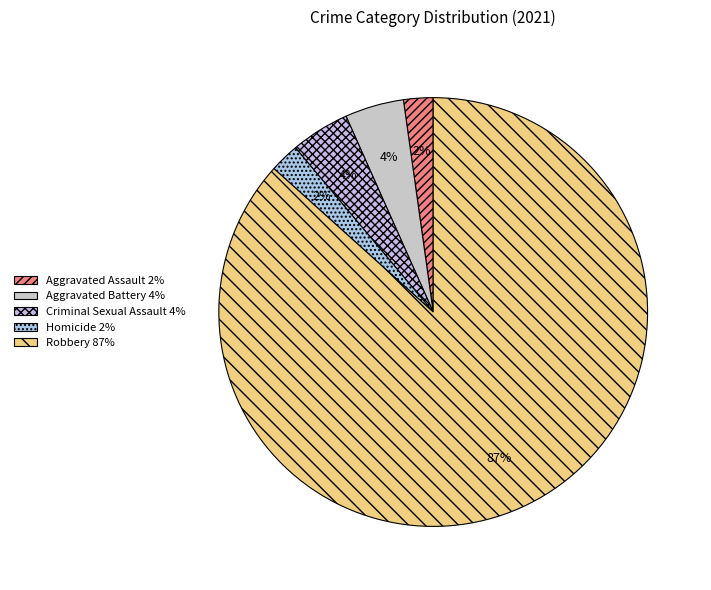

To the nearest percent, what percentage of the pie is Robbery?

87%